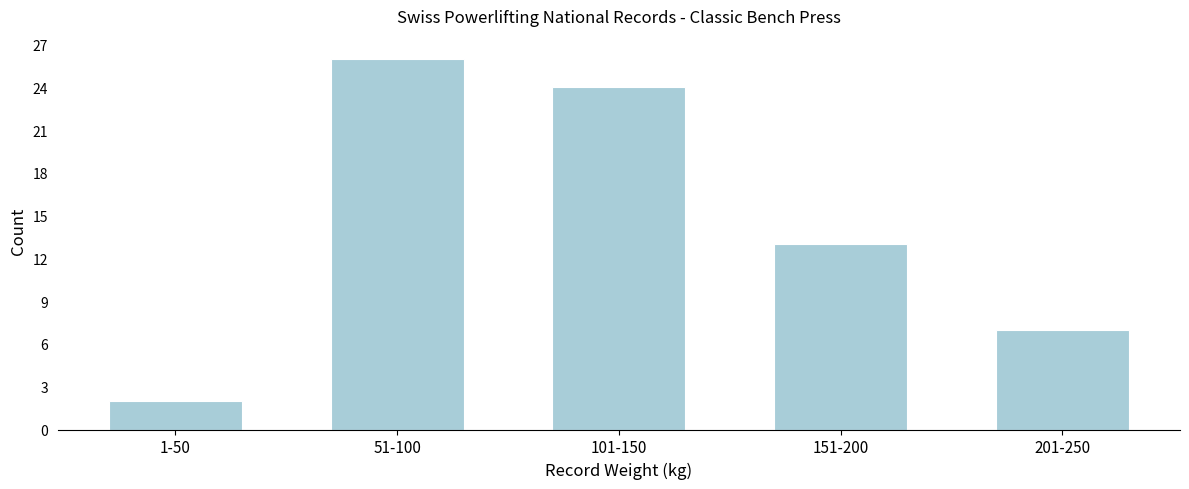

Reading left to right, list all the values displayed in this chart.

2	26	24	13	7